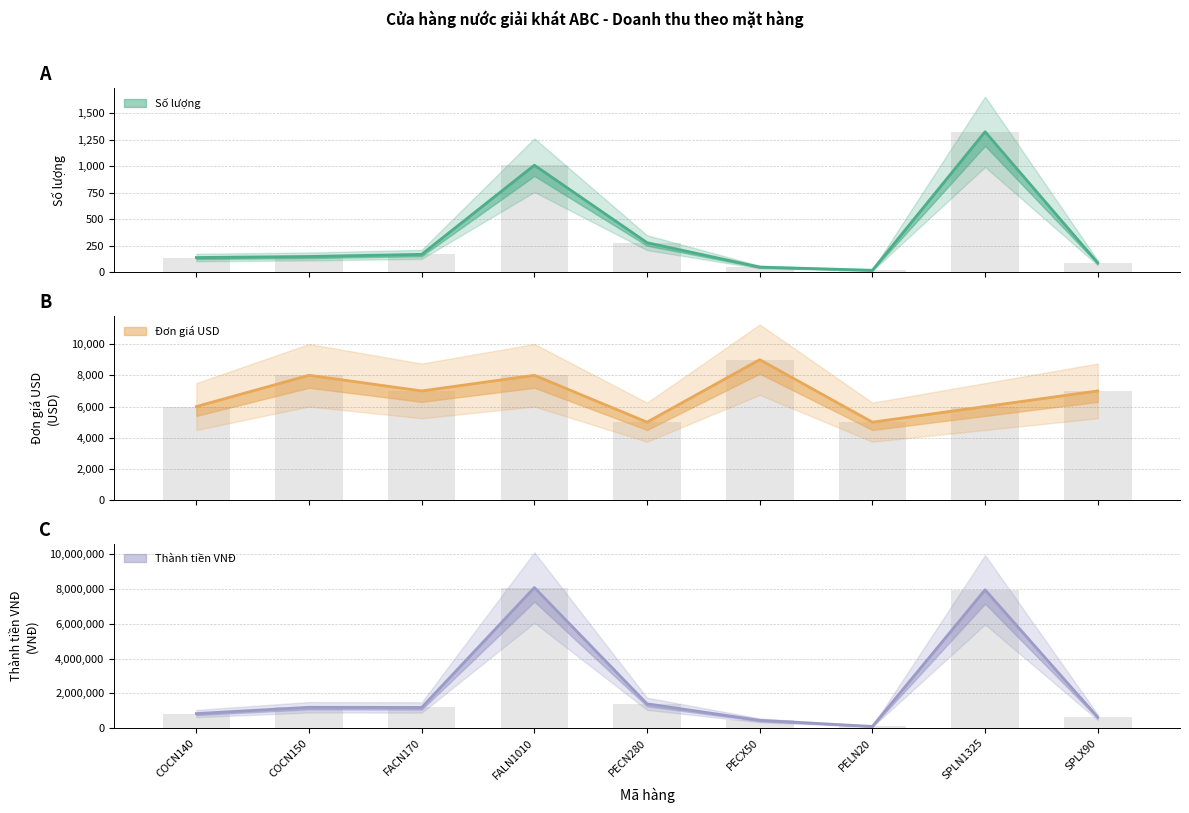

At which label does Thành tiền VNĐ reach its peak?

FALN1010